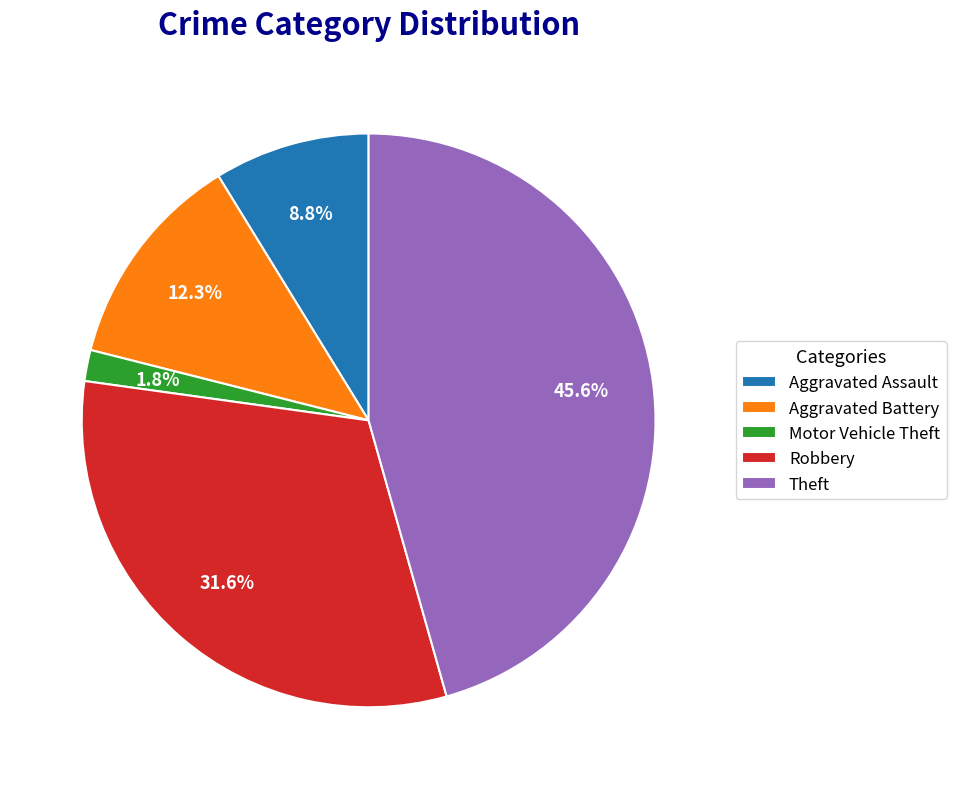

Does Robbery represent more than half of the total?

No